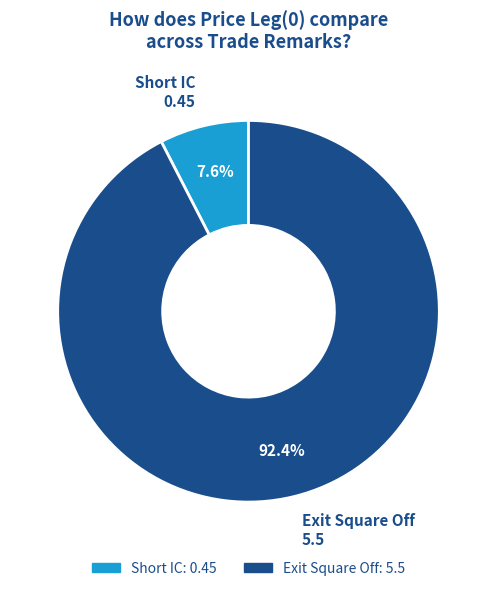

Rank the categories by value from highest to lowest.

Exit Square Off, Short IC